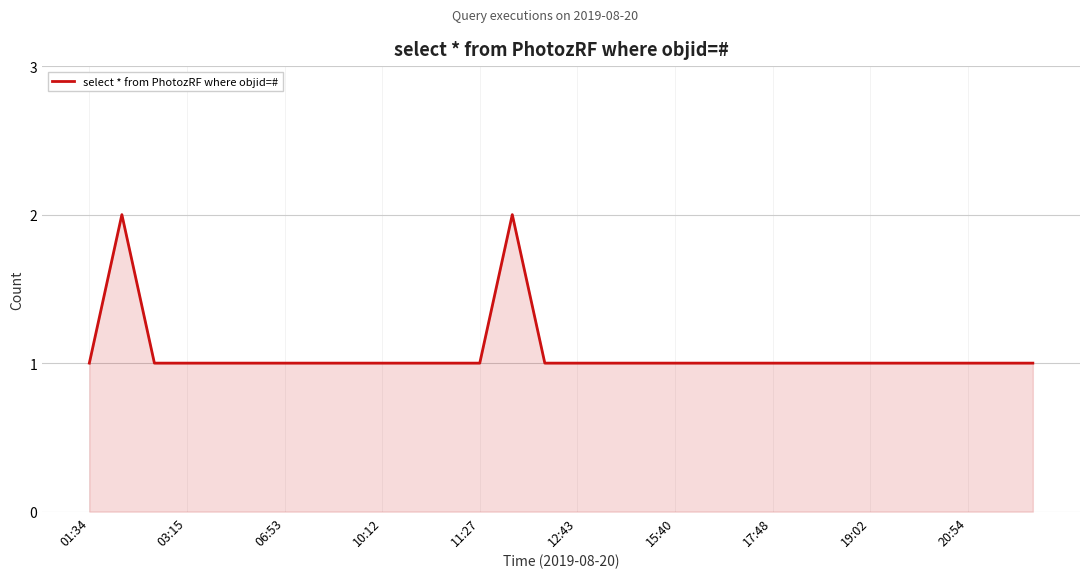

Count the values in the range 1 to 2.

30